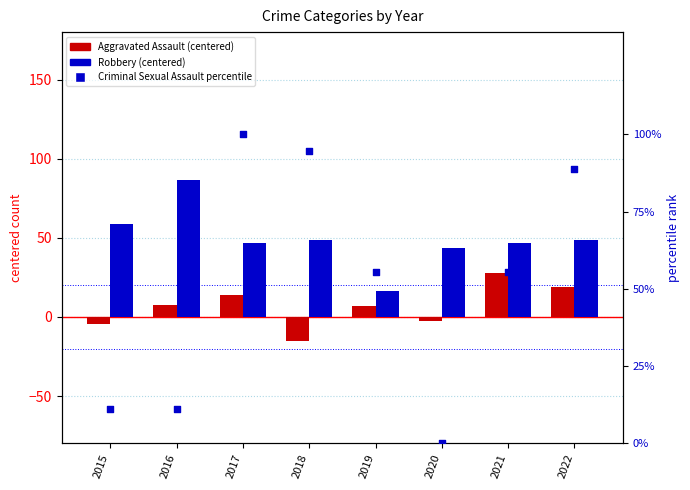

Is the value of Robbery at 2021 greater than the value of Criminal Sexual Assault % at 2017?

No